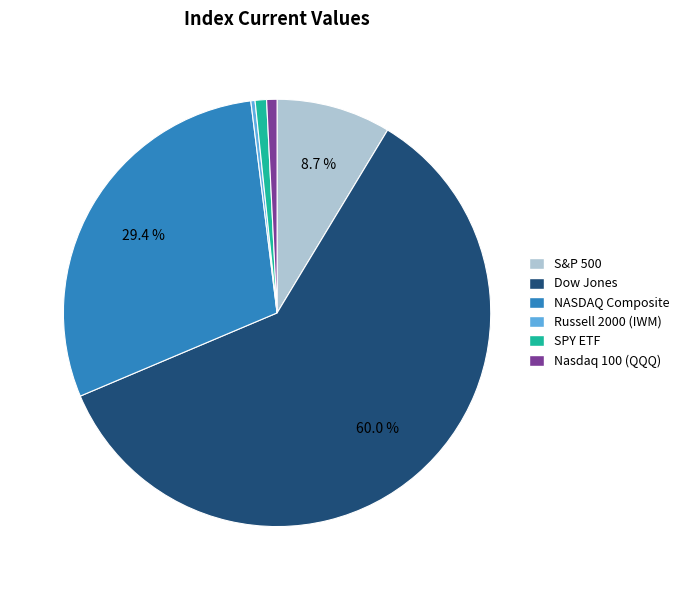

How many segments does this pie chart have?

6